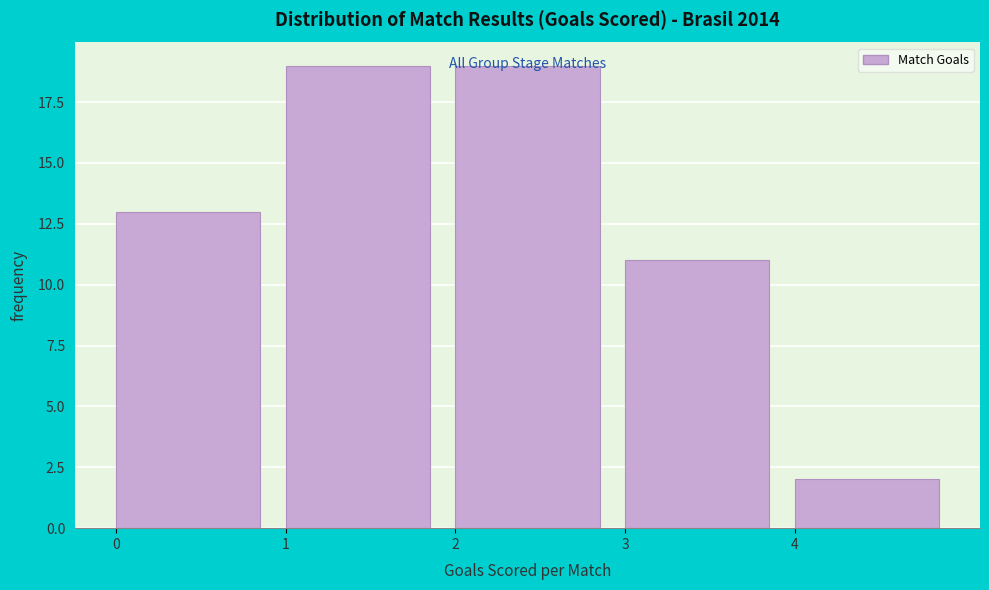

Reading left to right, list every bar in this chart as the range it spans on the x-axis followed by its height. The values are not printed on the chart, so give them approximately, as read against the axis.

0 to 1: 13
1 to 2: 19
2 to 3: 19
3 to 4: 11
4 to 5: 2